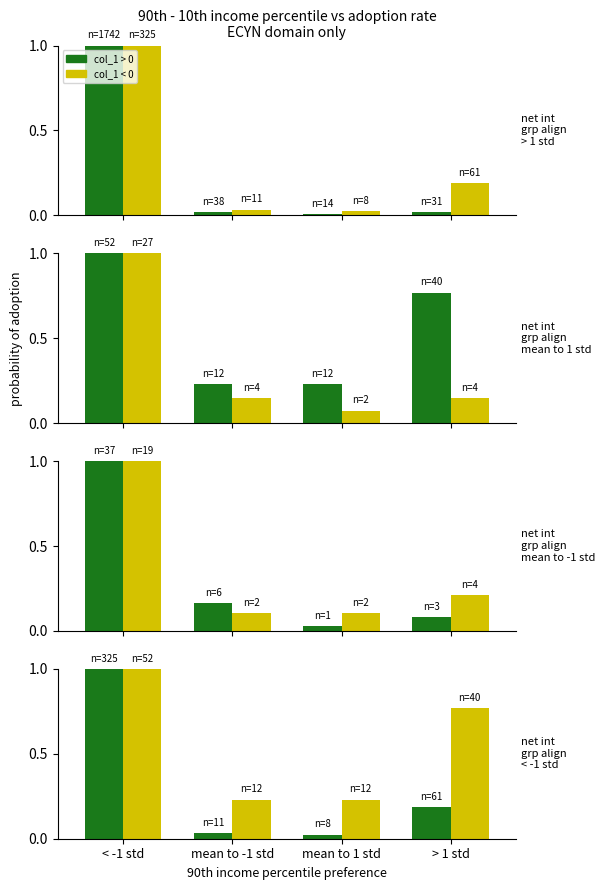

At which label does col_1 type > 0 reach its minimum?

mean to 1 std